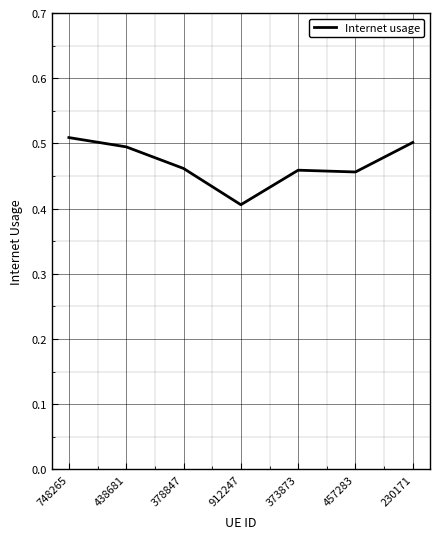

What is the sum of all values?

3.3